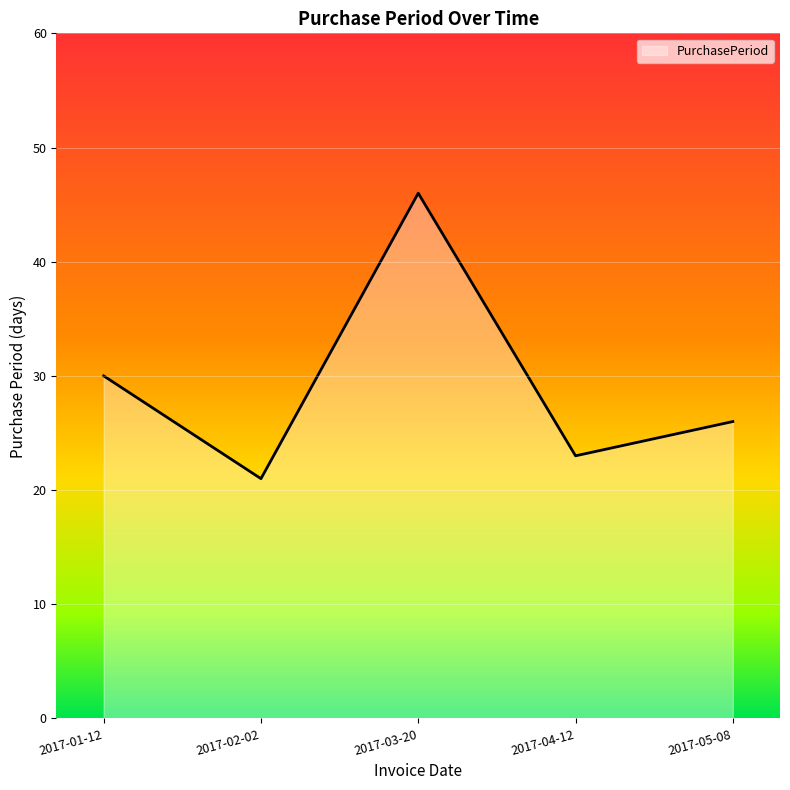

What is the change in value from 2017-04-12 to 2017-05-08?

+3